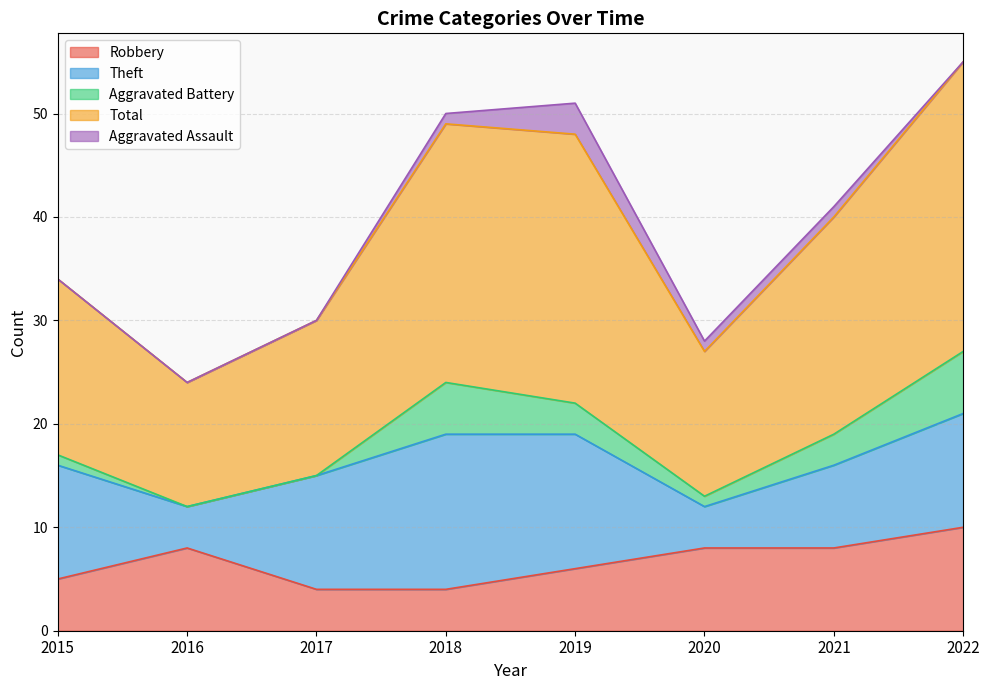

At how many categories does at least one series exceed 15?

5